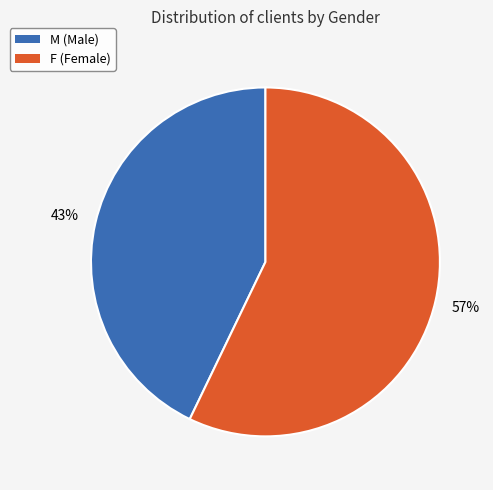

To the nearest percent, what percentage of the pie is M?

43%